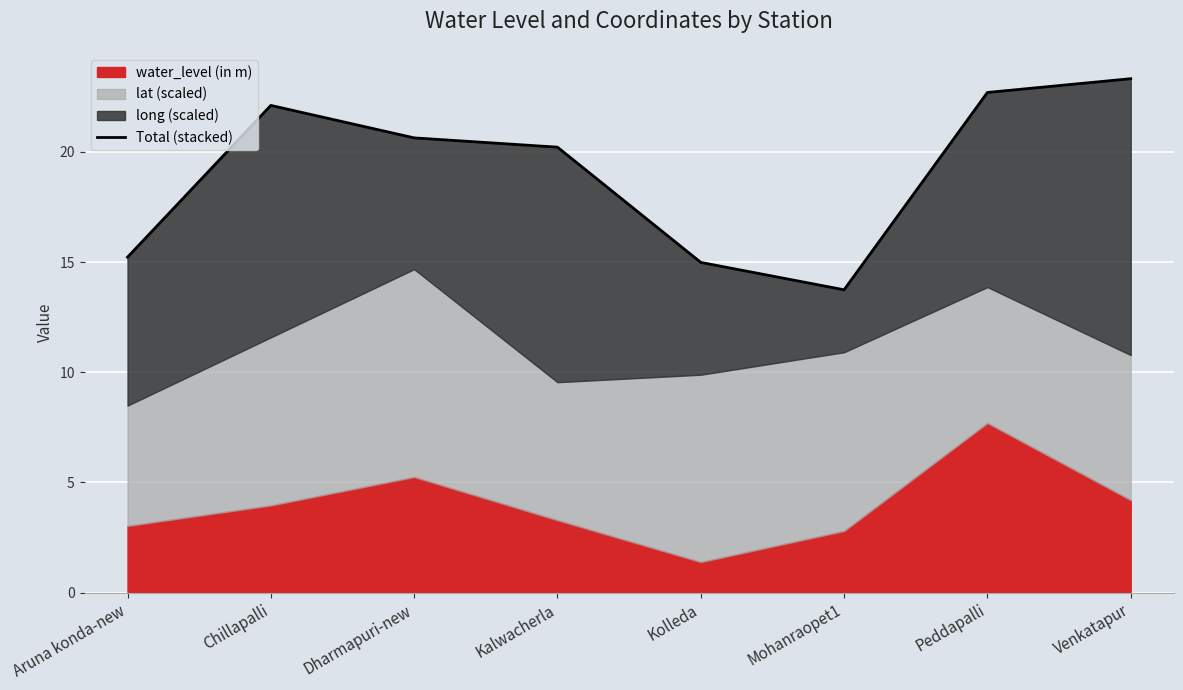

What is the maximum value shown in the chart?

23.3